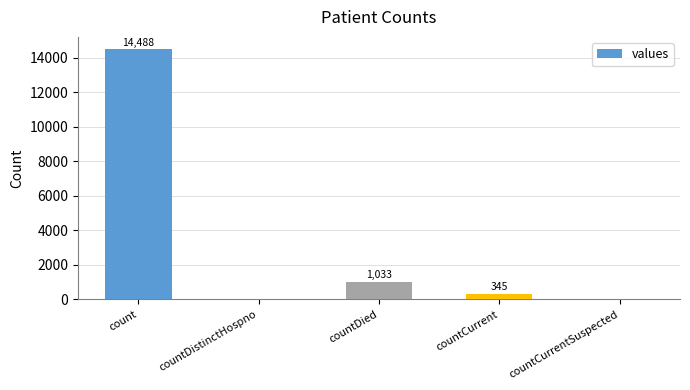

Which label corresponds to the largest value in the chart?

count